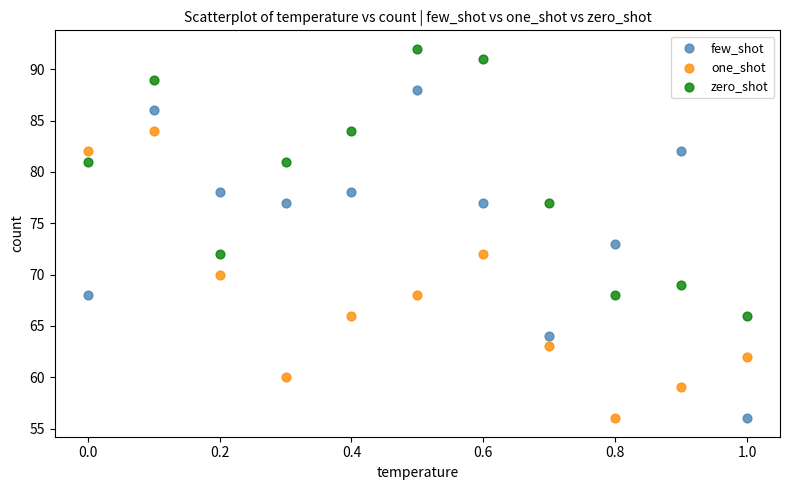

Which series reaches the maximum Y coordinate?

zero_shot